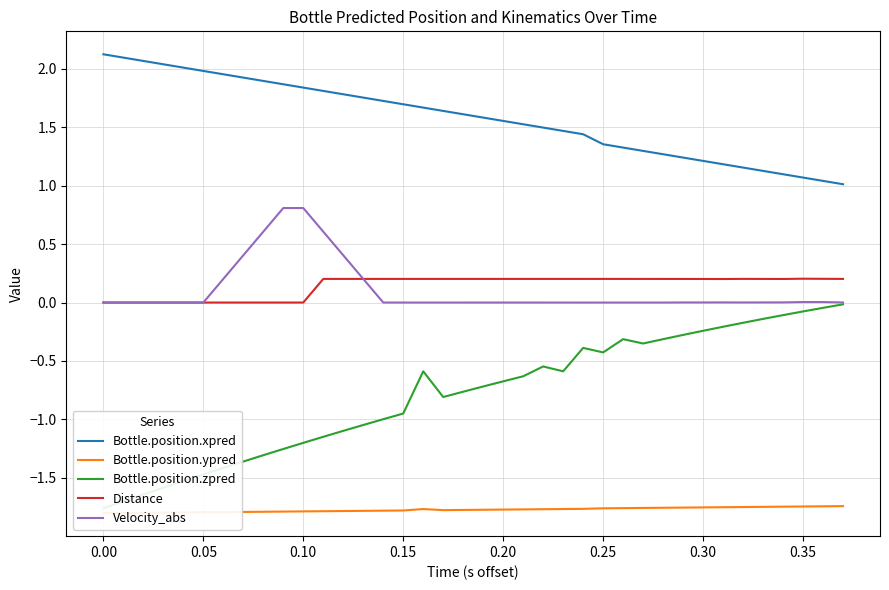

What are all the series names shown in the legend?

Bottle.position.xpred, Bottle.position.ypred, Bottle.position.zpred, Distance, Velocity_abs